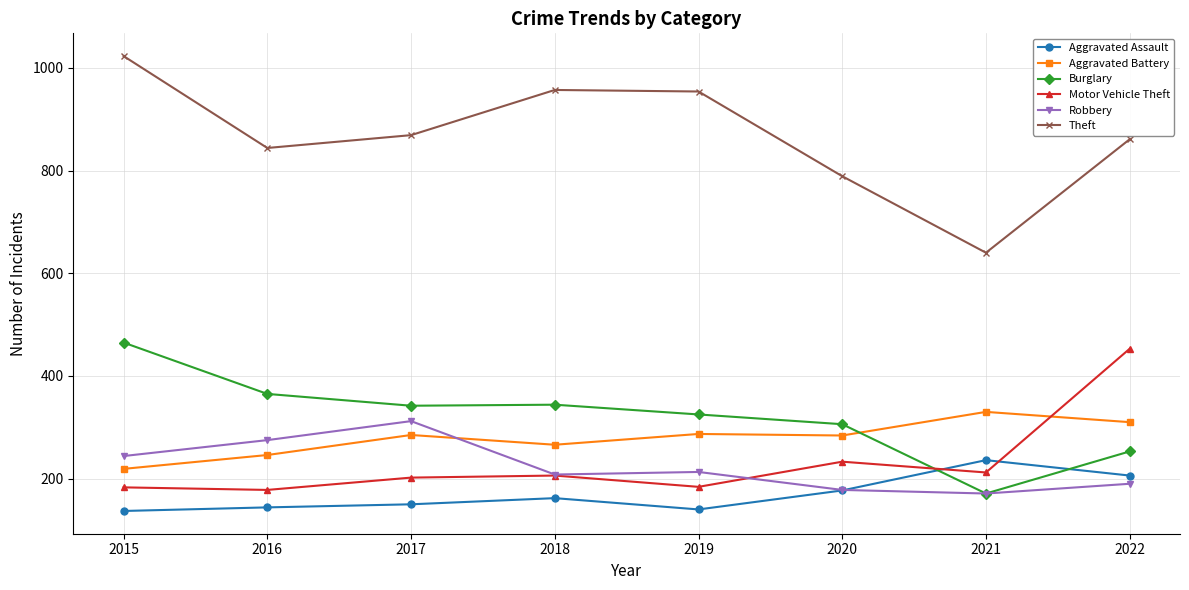

Which series changed the most between 2016 and 2022?

Motor Vehicle Theft